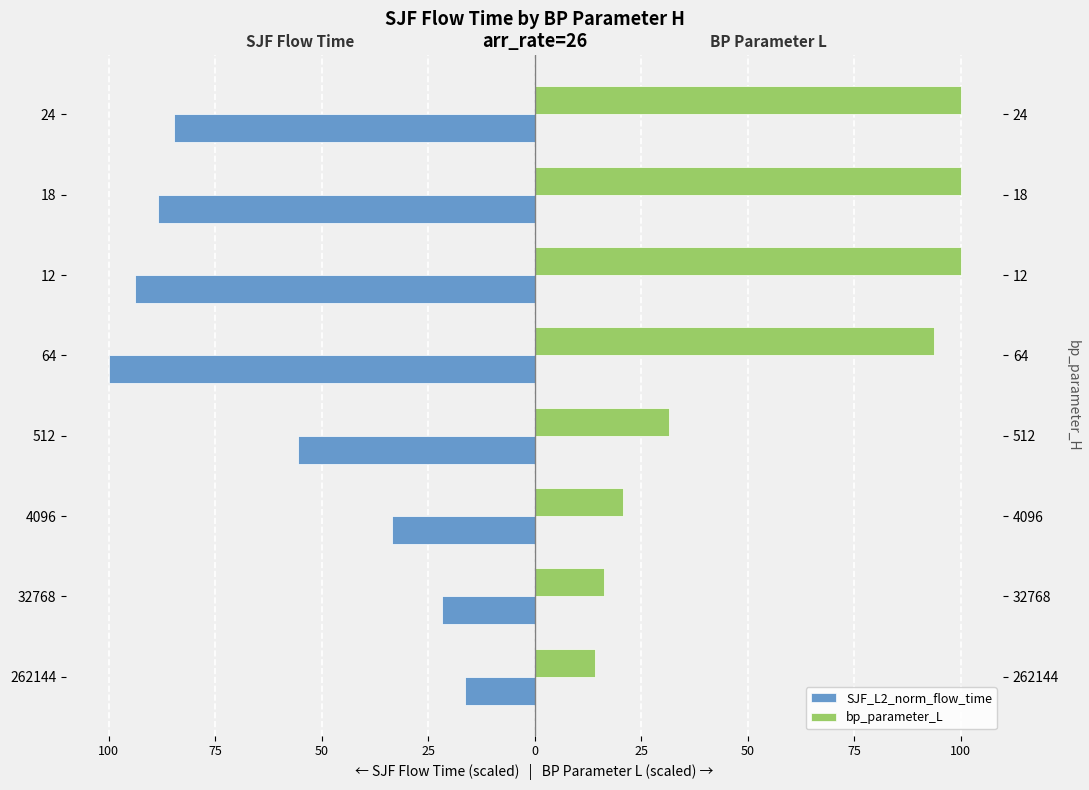

What is the highest value of the SJF_L2_norm_flow_time series?

-16.4